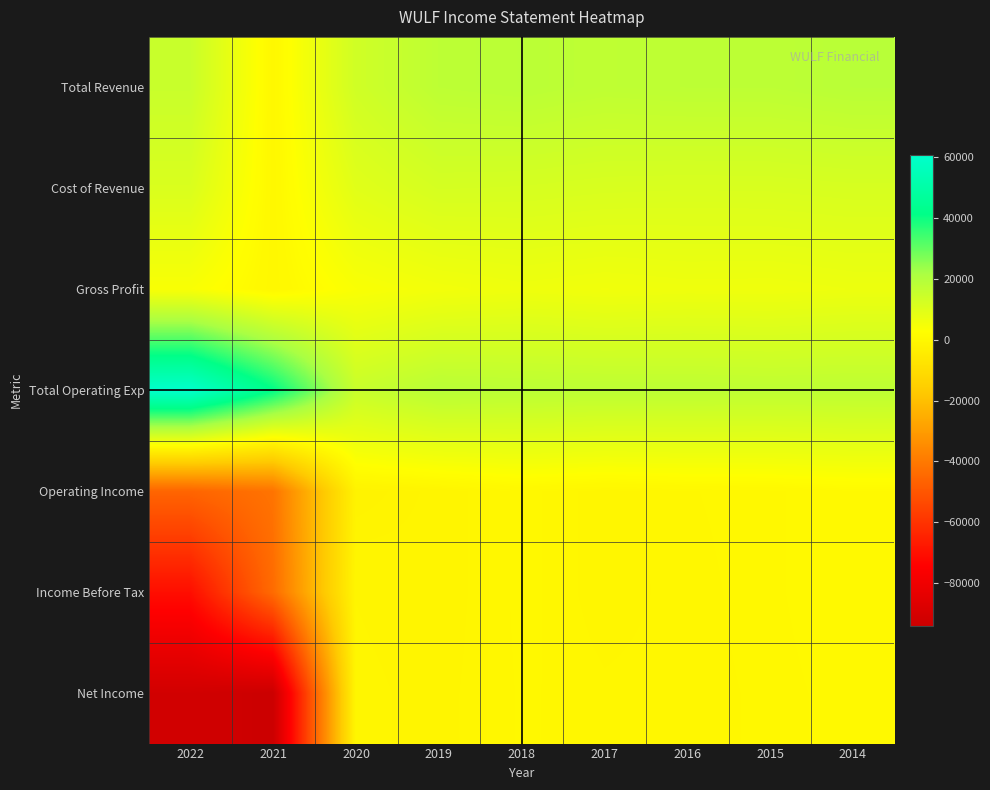

Reading right to left, list all the values displayed in this chart.

Total Revenue: 2014=18500	2015=17600	2016=17600	2017=17200	2018=18200	2019=17600	2020=13400	2021=0	2022=15000
Cost of Revenue: 2014=11800	2015=11400	2016=11300	2017=11500	2018=12000	2019=12200	2020=9500	2021=0	2022=11100
Gross Profit: 2014=6700	2015=6100	2016=6200	2017=5700	2018=6300	2019=5400	2020=3900	2021=0	2022=4000
Total Operating Exp: 2014=17600	2015=17300	2016=17600	2017=17700	2018=18000	2019=18600	2020=15200	2021=41700	2022=60800
Operating Income: 2014=900	2015=200	2016=0	2017=-500	2018=200	2019=-1000	2020=-1800	2021=-41700	2022=-45800
Income Before Tax: 2014=900	2015=200	2016=-100	2017=-500	2018=200	2019=-1000	2020=-600	2021=-44000	2022=-70500
Net Income: 2014=600	2015=100	2016=-100	2017=-200	2018=100	2019=-800	2020=-400	2021=-94000	2022=-91600